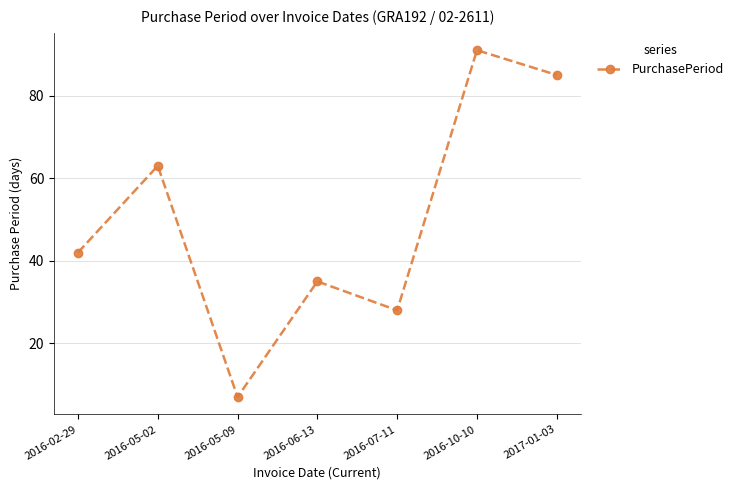

List the labels in order of value, smallest first.

2016-05-09, 2016-07-11, 2016-06-13, 2016-02-29, 2016-05-02, 2017-01-03, 2016-10-10